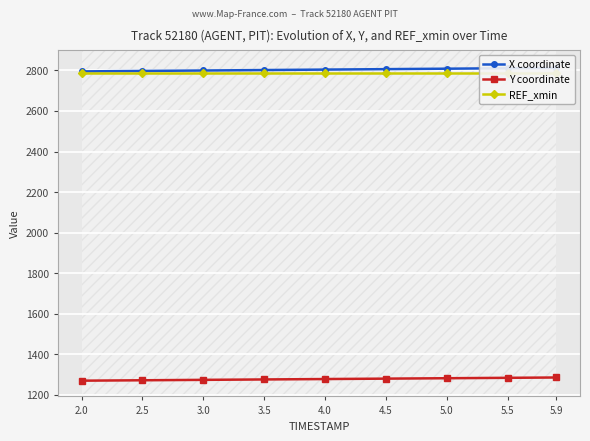

Is this an area chart (filled region under the line)?

No